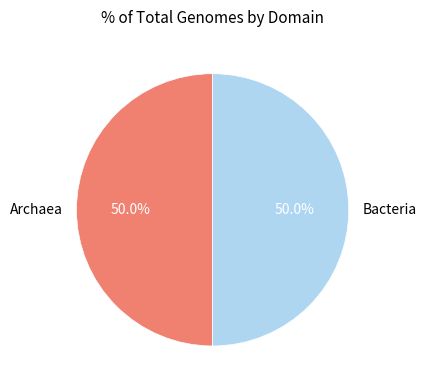

What is the ratio of the value at Bacteria to the value at Archaea?

1.0